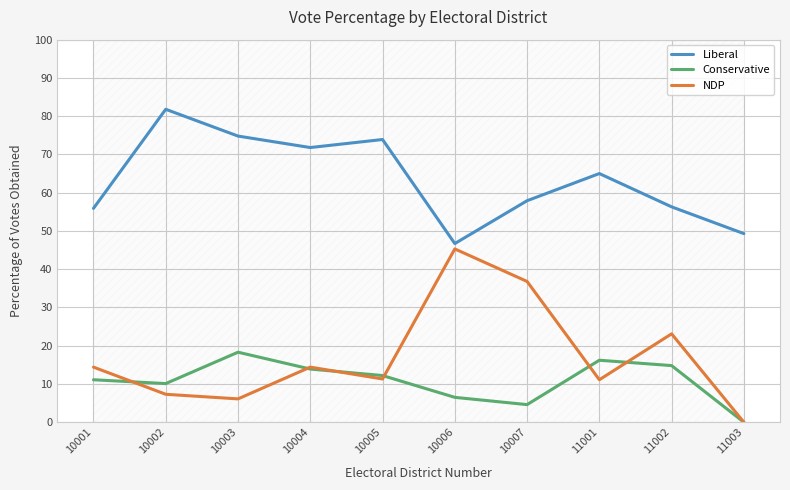

What is the sum of all NDP values?

169.8